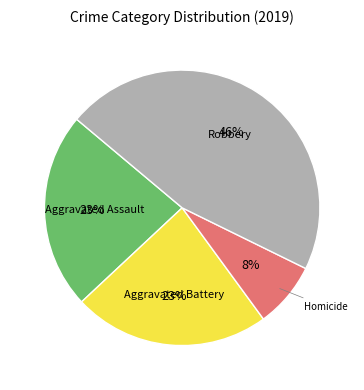

Which slice is the smallest?

Homicide